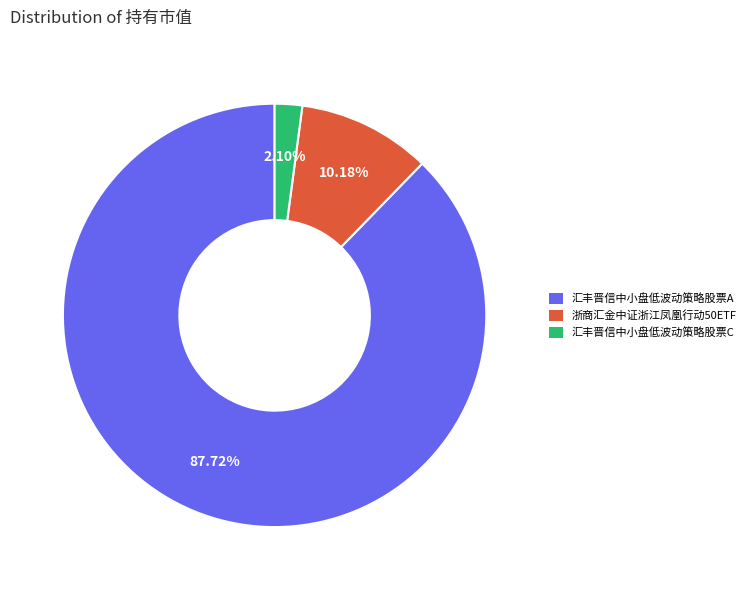

To the nearest percent, what is the average slice percentage?

33%